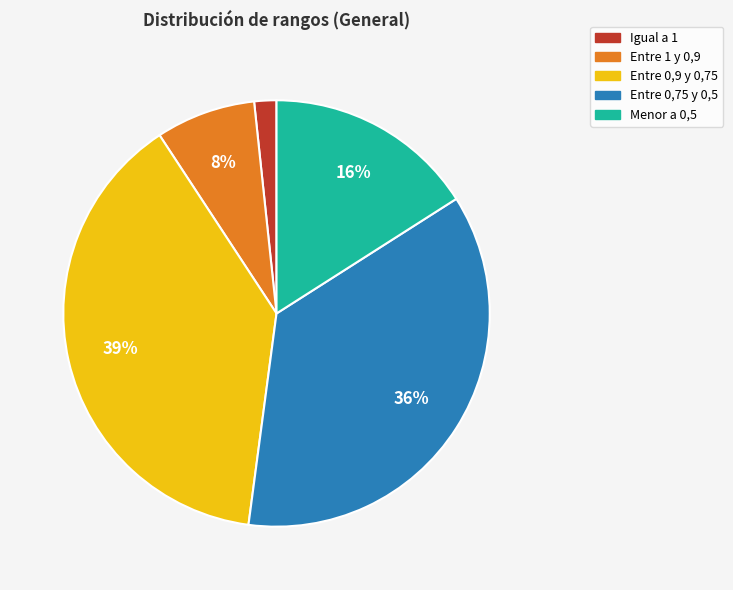

To the nearest percent, what portion does Entre 1 y 0,9 represent?

8%